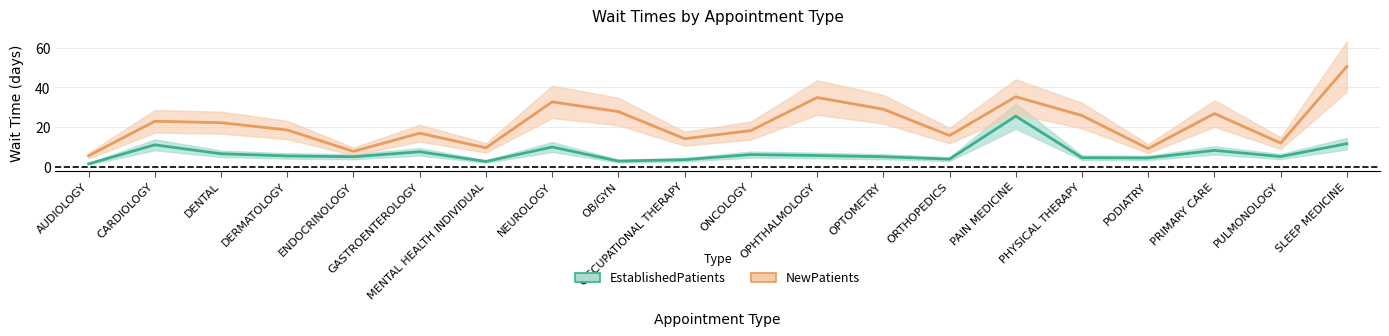

What is the spread (max minus min) of values at PAIN MEDICINE?

9.8